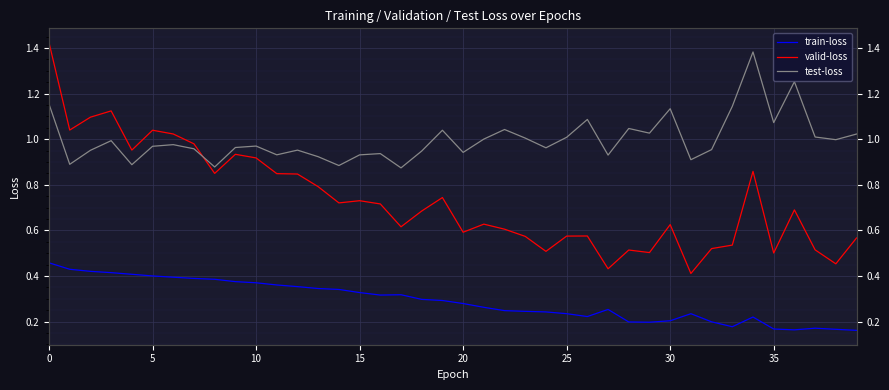

True or false: valid-loss has more than 0 interior local peaks.

True